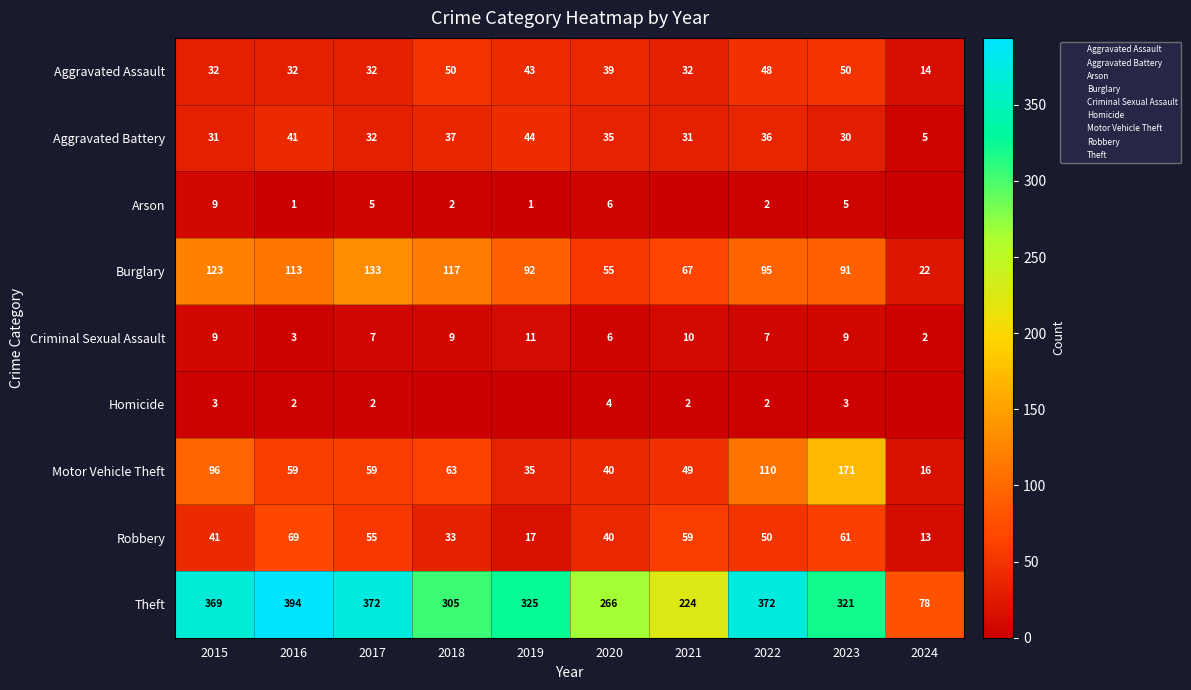

The value of Aggravated Assault at 2016 is 54. True or false?

False